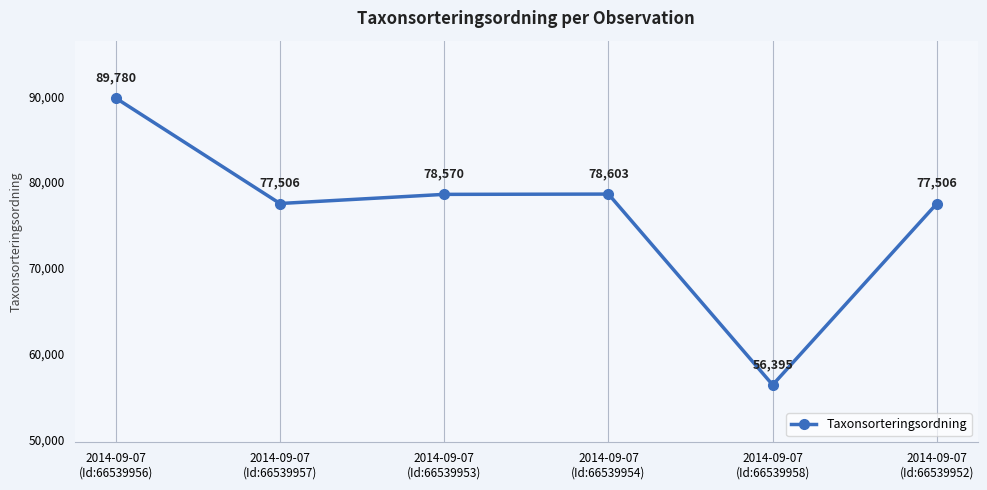

What is the average value?

76393